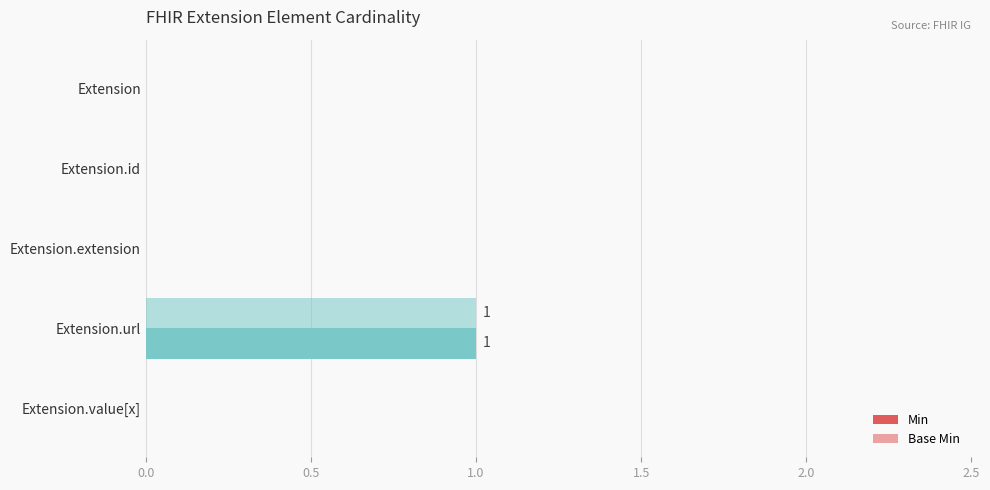

How many series are shown in this chart?

2